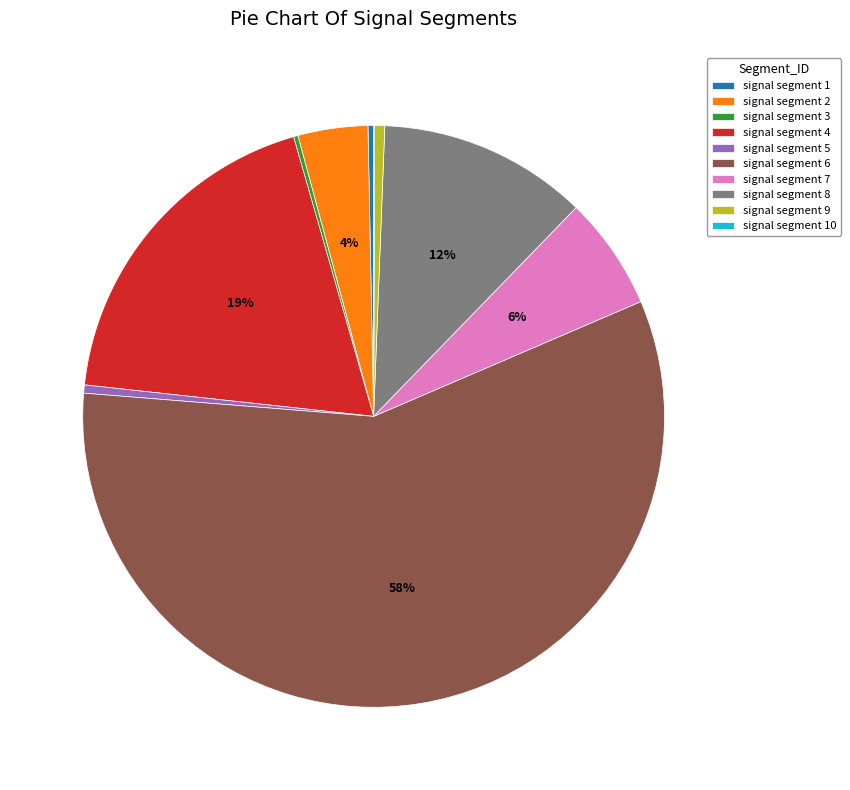

Does signal segment 1 represent more than half of the total?

No